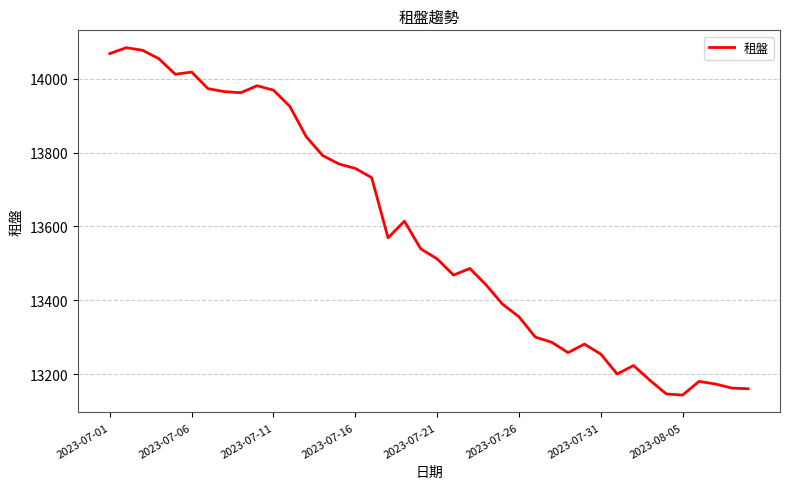

What is the difference between the maximum and minimum values?

941